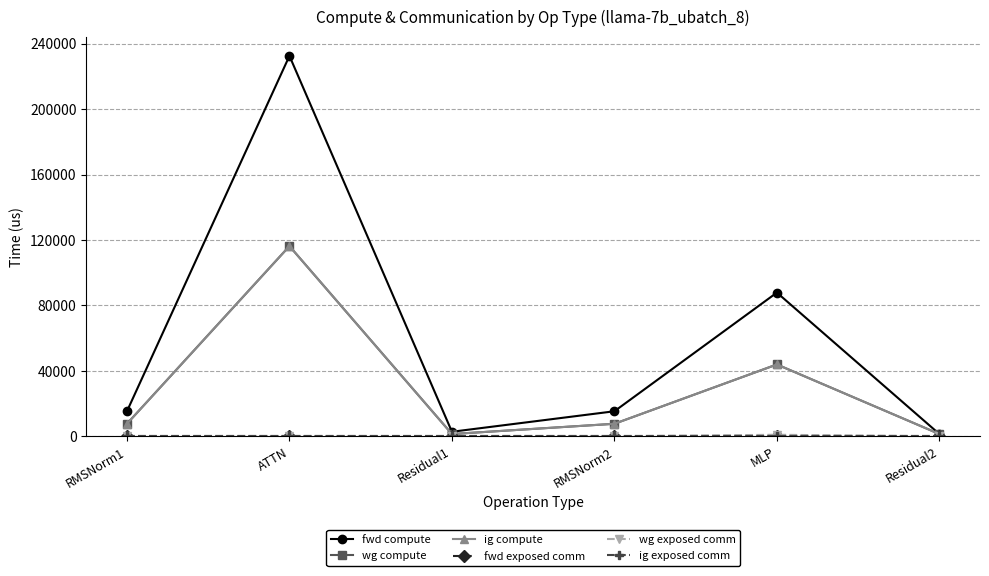

Rank the series by their maximum value, from lowest to highest.

fwd exposed comm, ig exposed comm, wg exposed comm, wg compute, ig compute, fwd compute